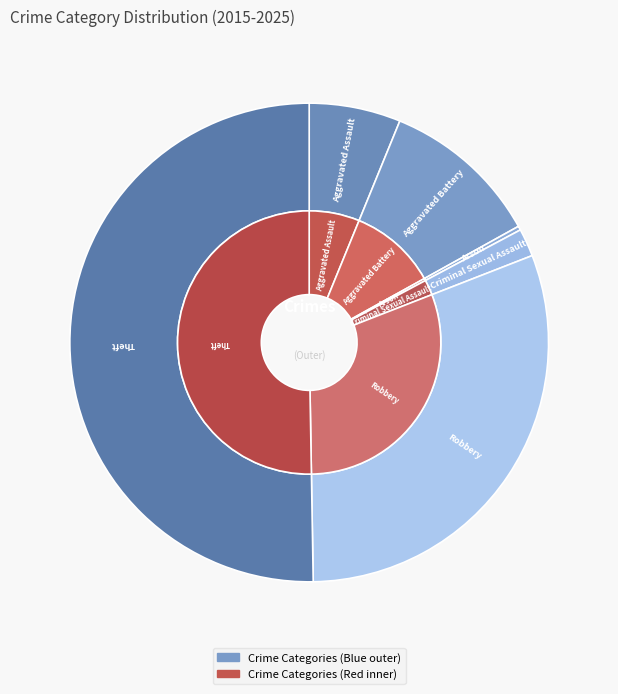

True or false: Criminal Sexual Assault accounts for 2% of the total.

True